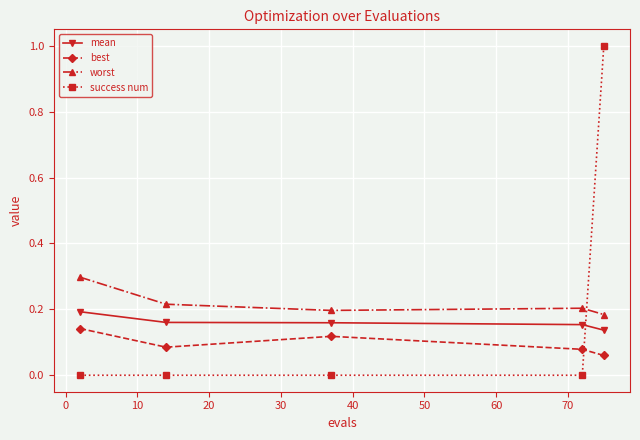

True or false: mean and worst cross at least once.

False